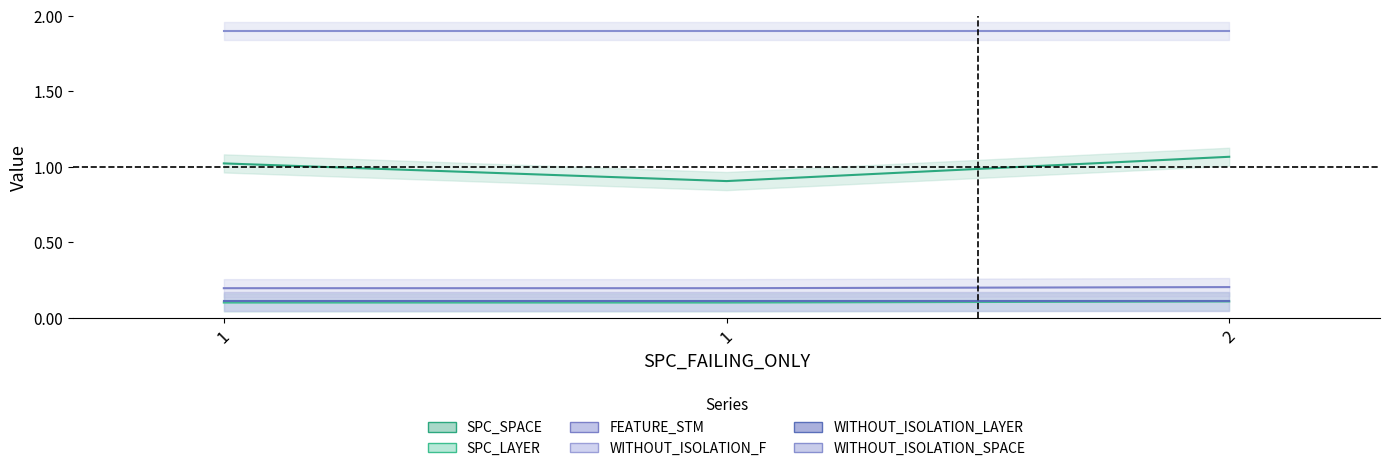

True or false: FEATURE_STM has a value of 0.1 at 1.

False